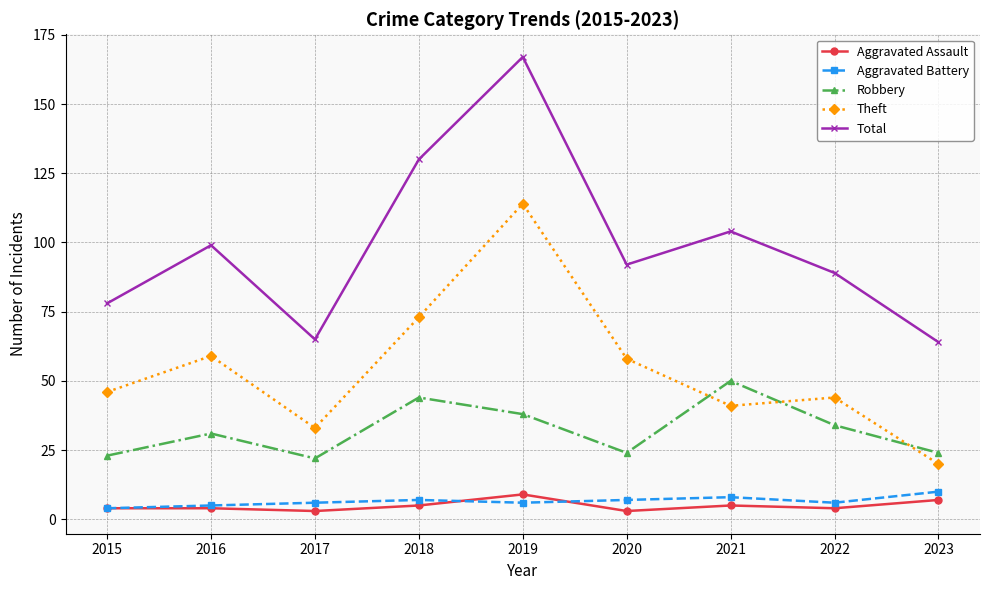

The value of Theft at 2016 is 104. True or false?

False